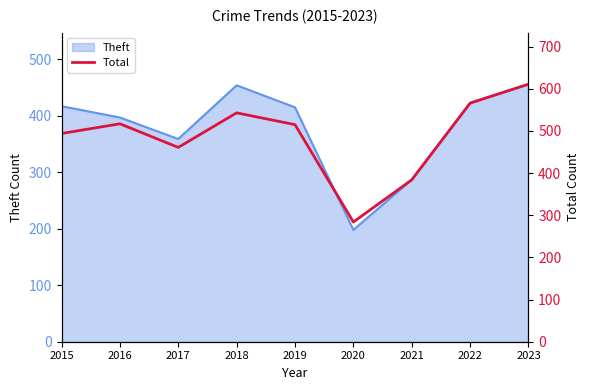

How many lines are shown in the chart?

1